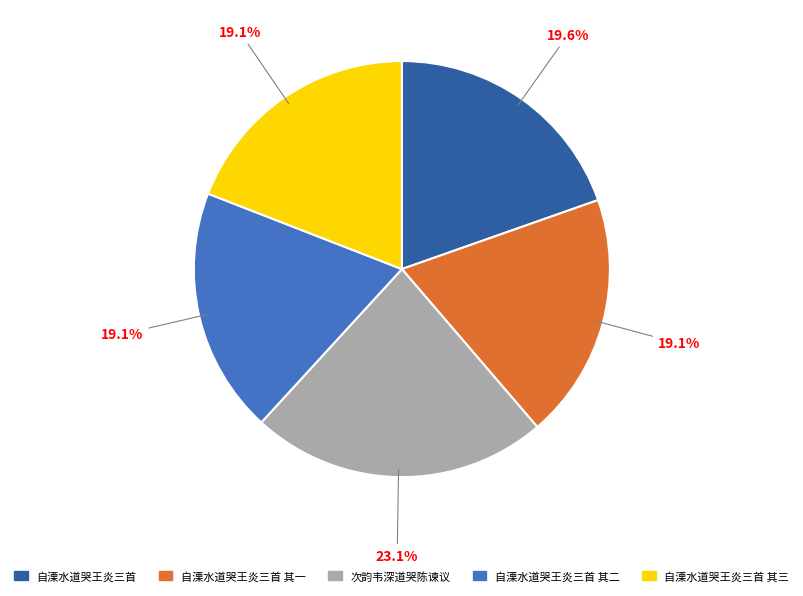

What percentage is NOT represented by 次韵韦深道哭陈谏议?

76.9%